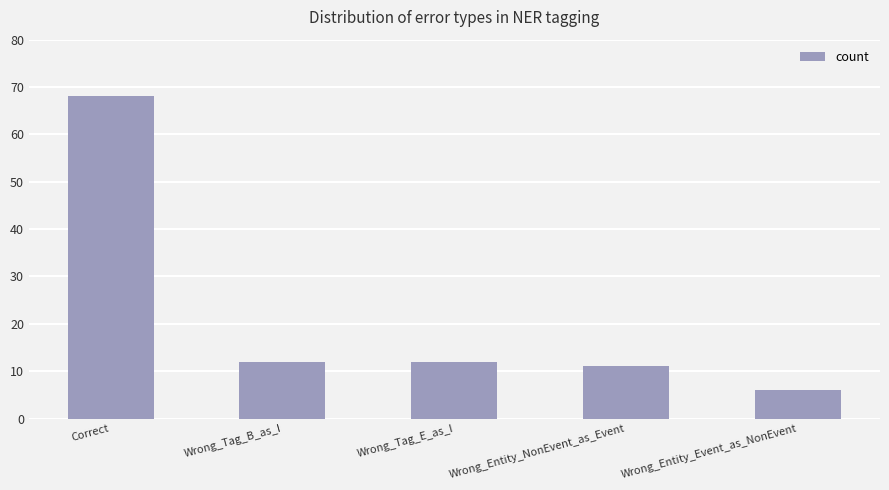

Is it true that the value at Wrong_Entity_Event_as_NonEvent is 6?

True